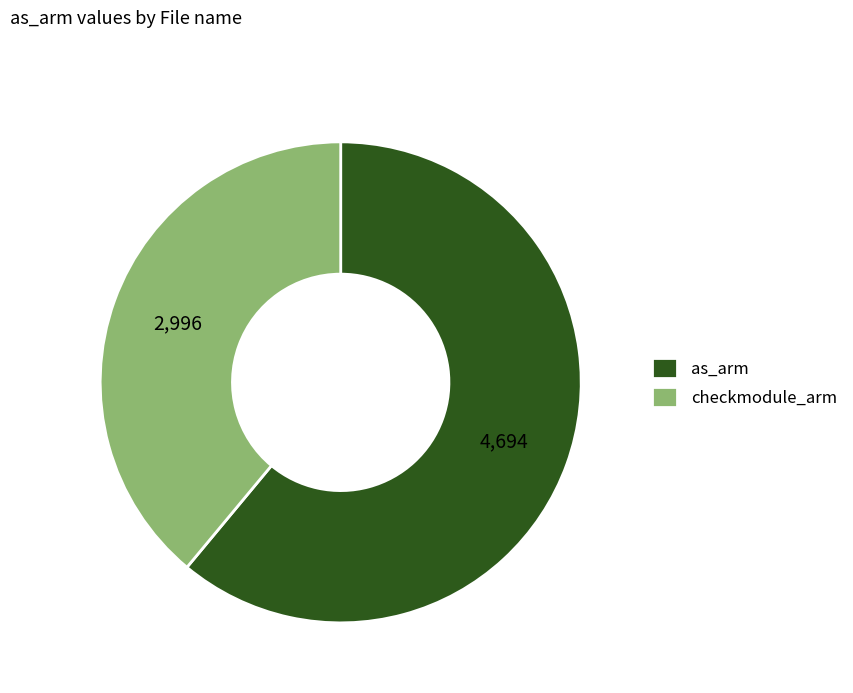

Is it true that as_arm is 69% of the pie?

False